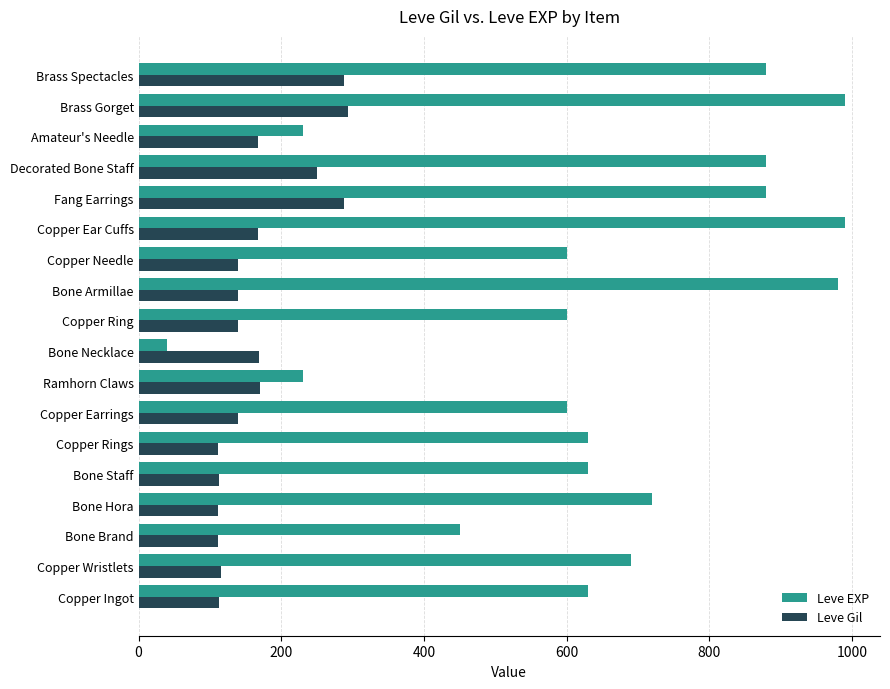

Is it true that Leve Gil equals 112 at Bone Hora?

True